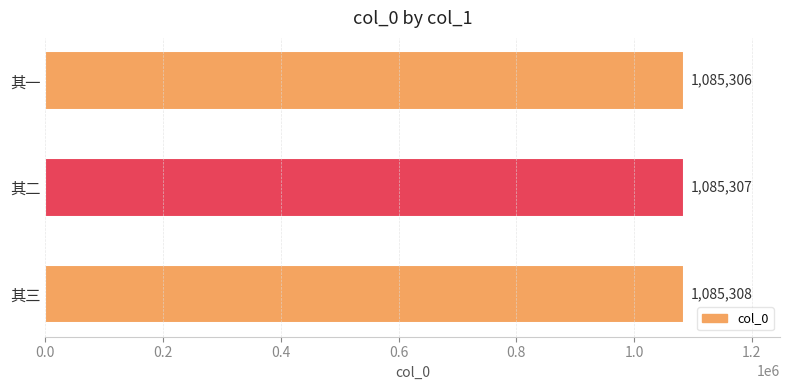

Reading top to bottom, extract all data points from this chart.

1085306	1085307	1085308